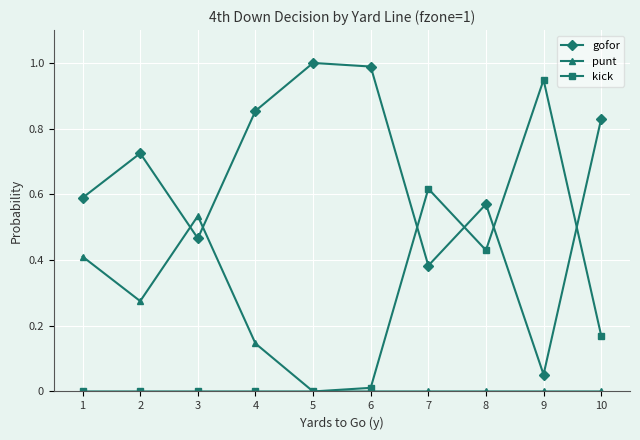

What is the sum of all kick values?

2.2